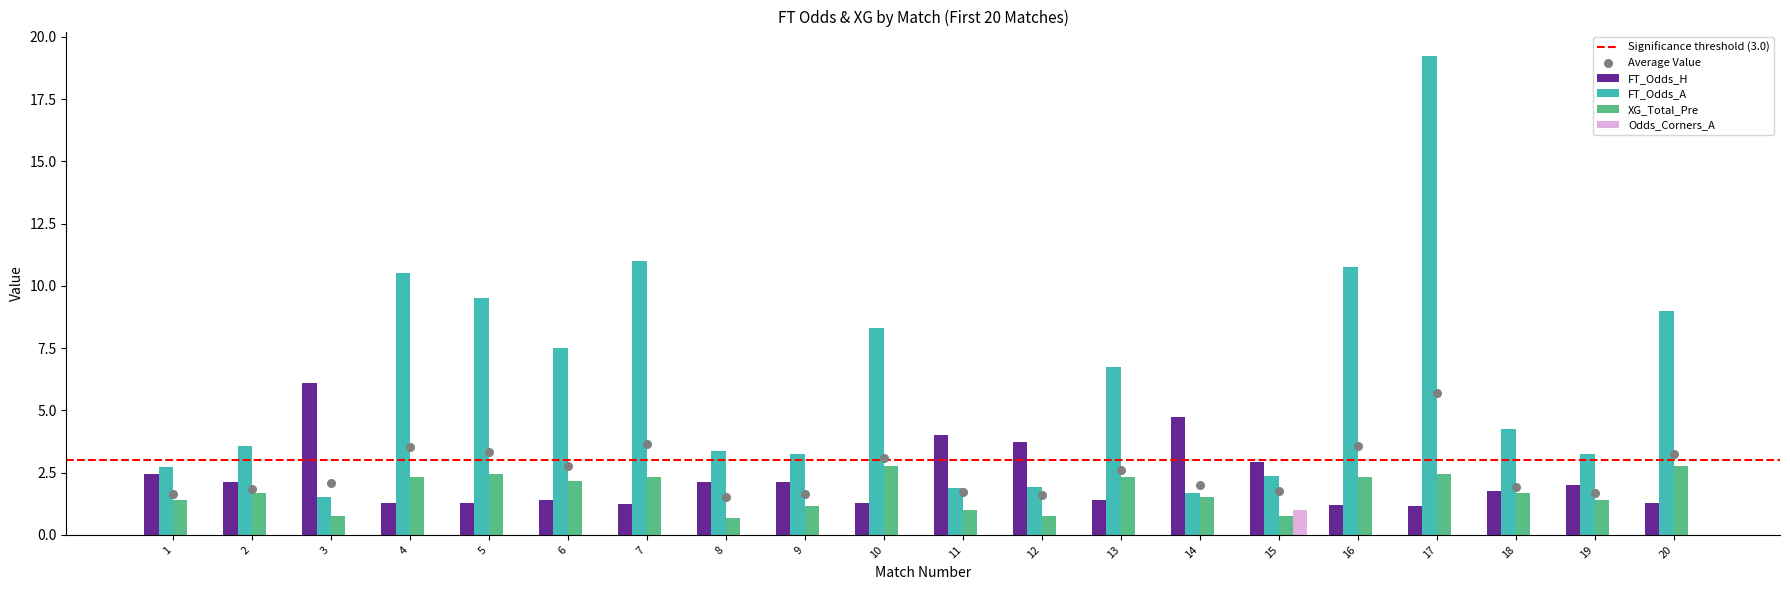

At how many categories does at least one series exceed 1?

20